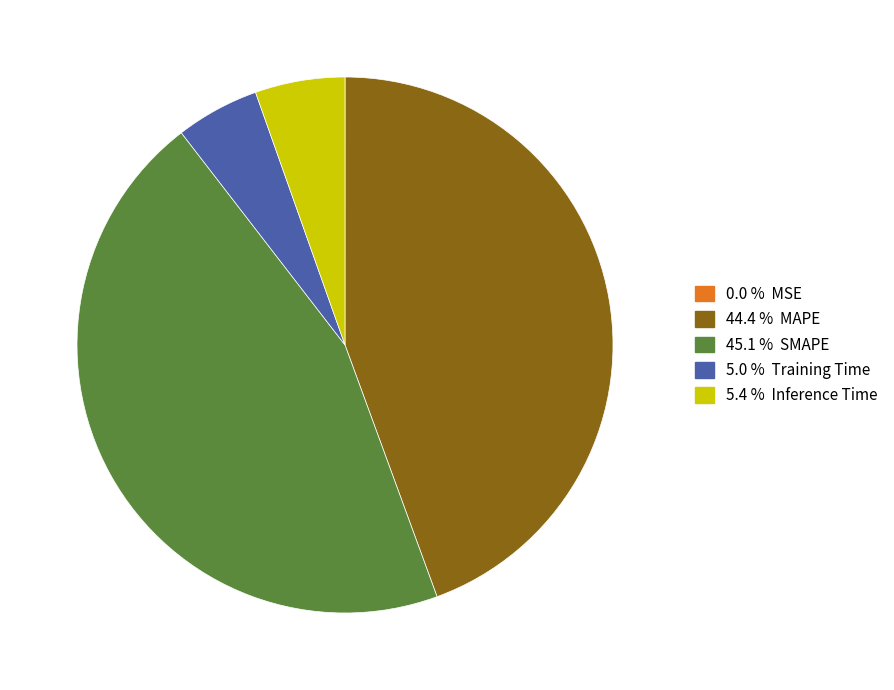

Is there a majority slice in this chart?

No